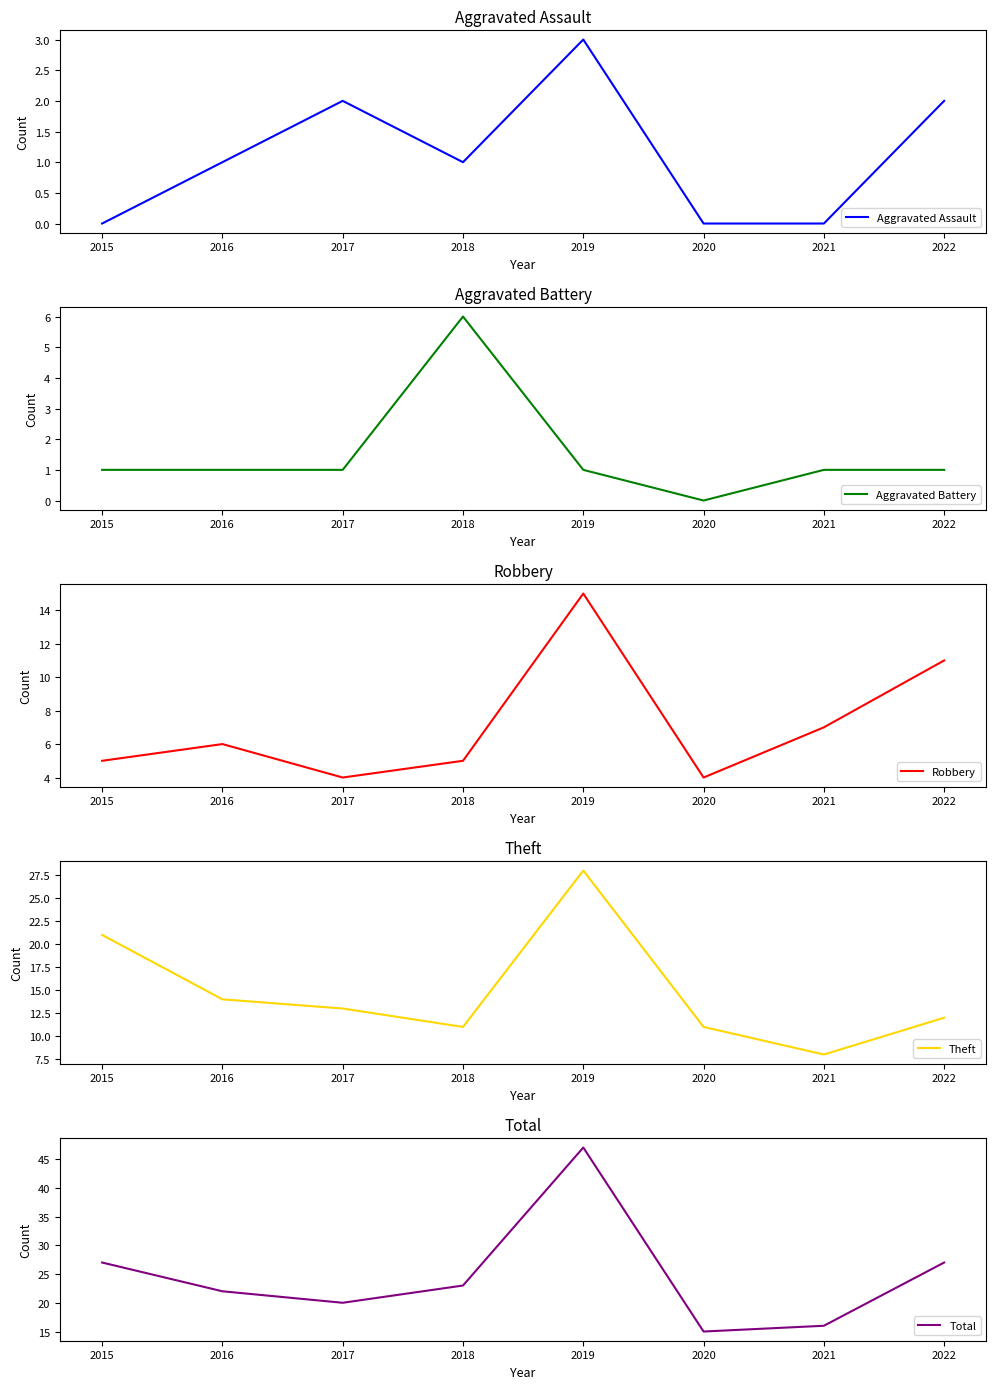

Where is Total nearest to the value 31?

2015